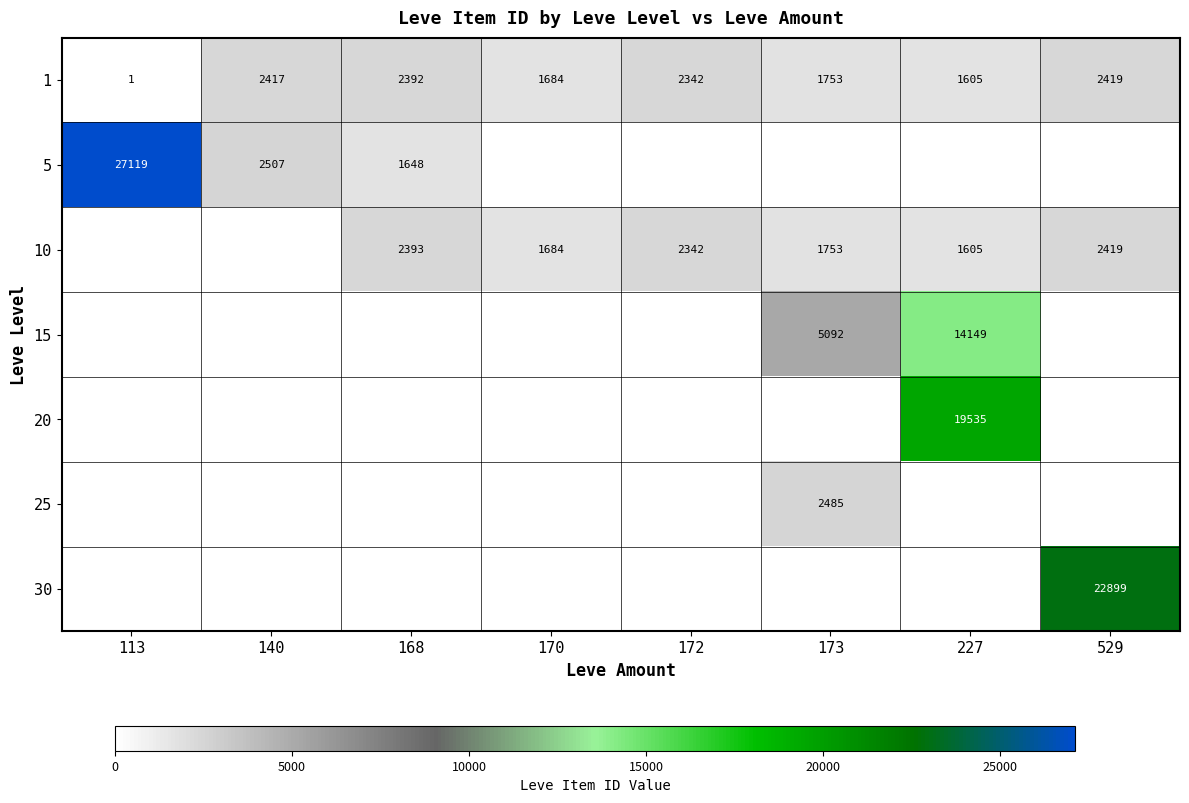

At which label does 1 first exceed 2342?

140